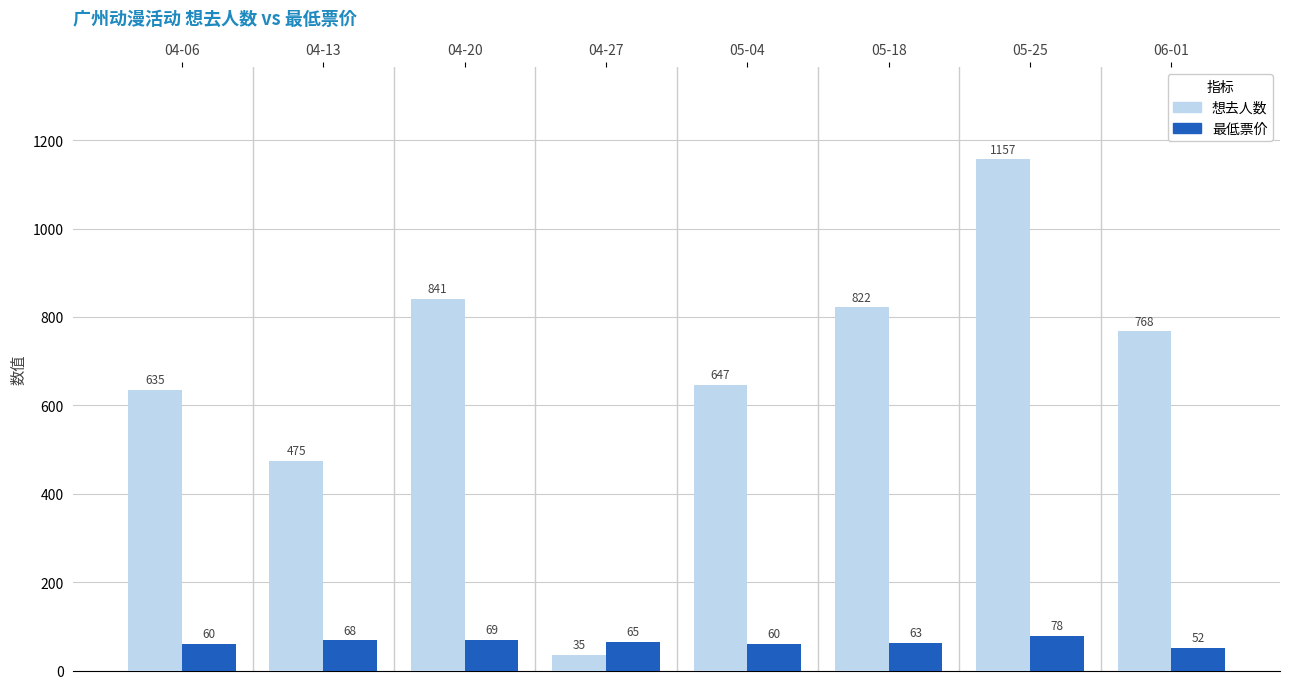

Is the value of 最低票价 at 04-13 greater than the value of 想去人数 at 04-06?

No